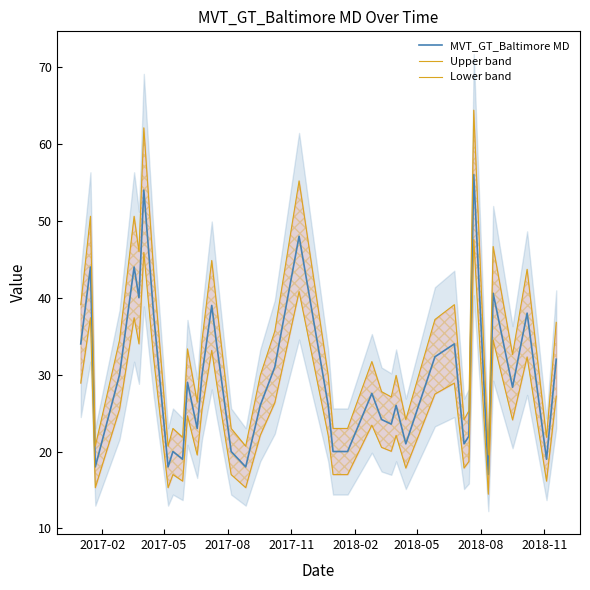

What is the minimum value for MVT_GT_Baltimore MD?

17.0